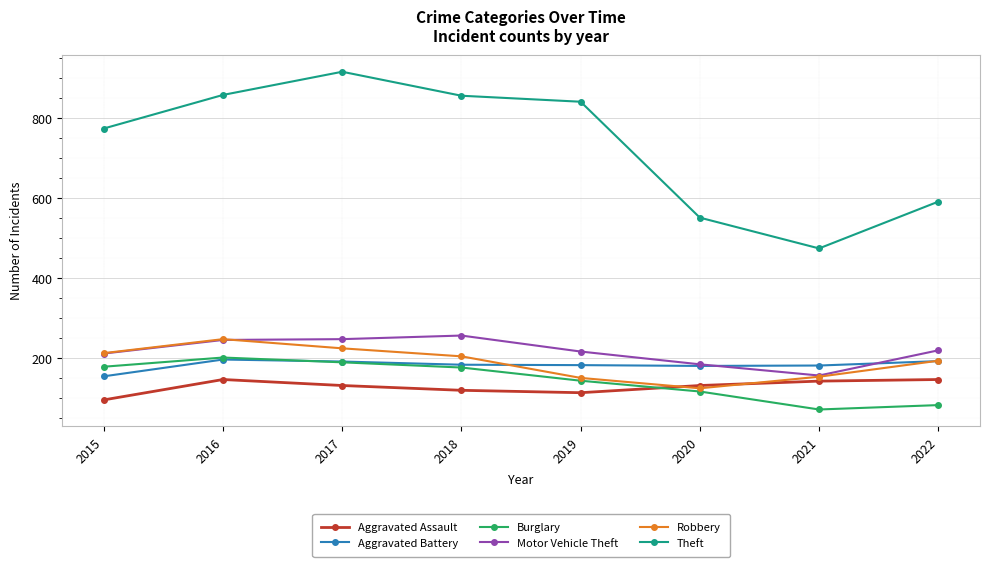

Count the number of data series in this chart.

6